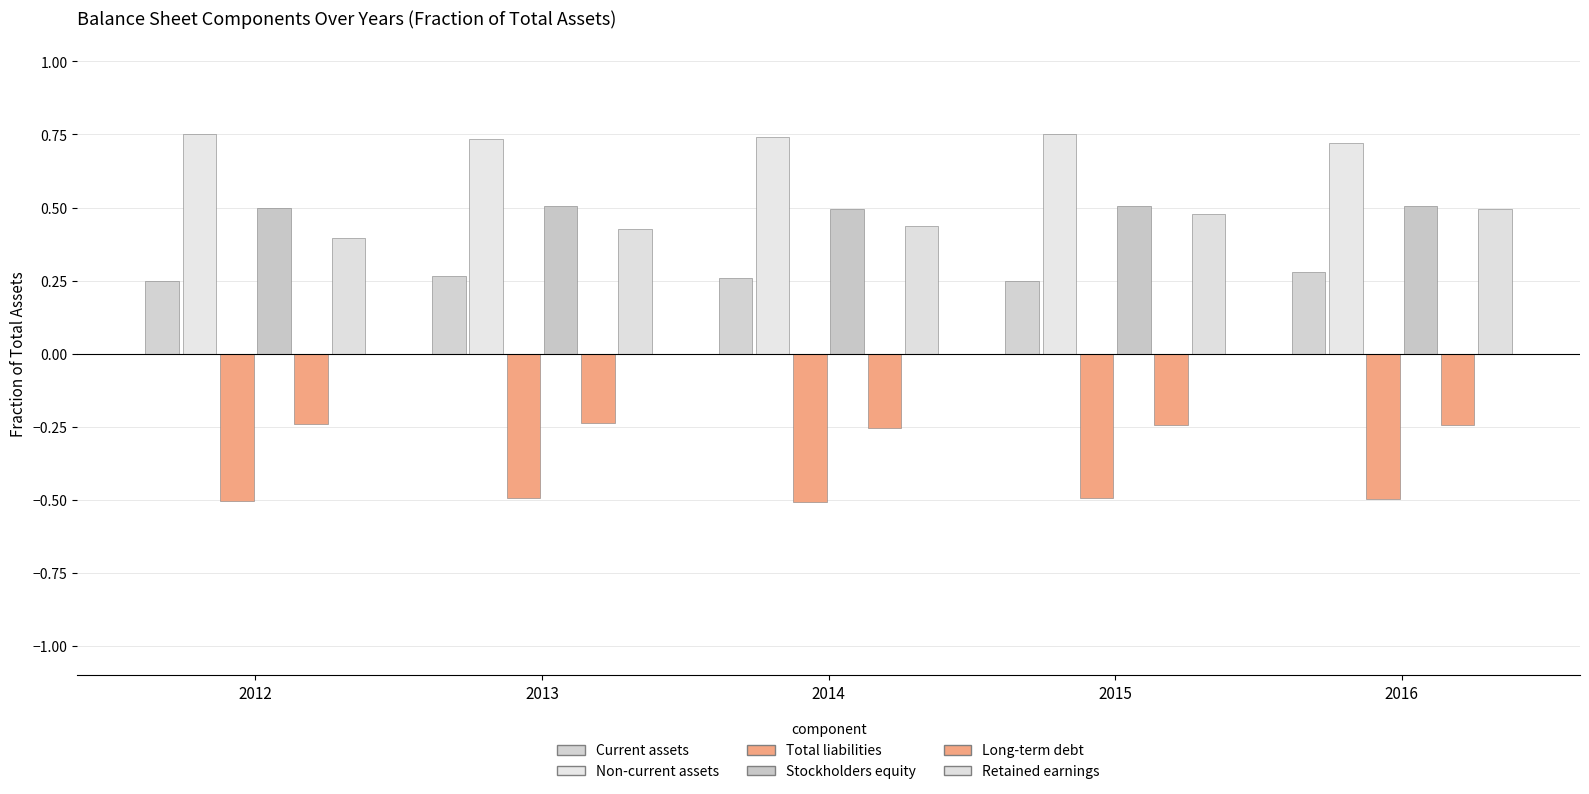

Count the number of data series in this chart.

6